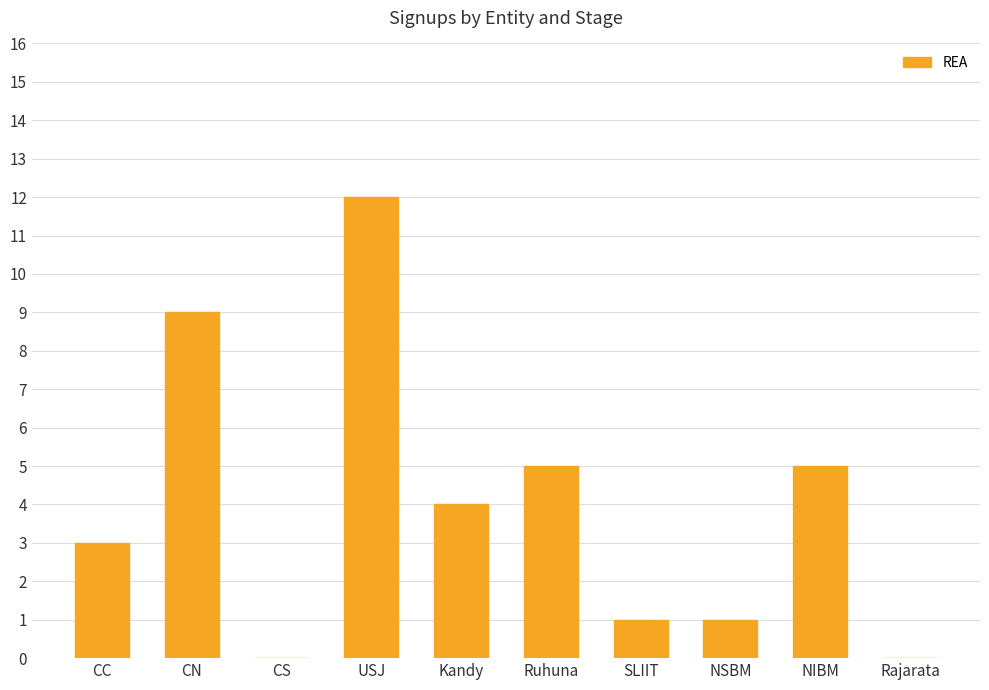

What is the change in value from NSBM to NIBM?

+4